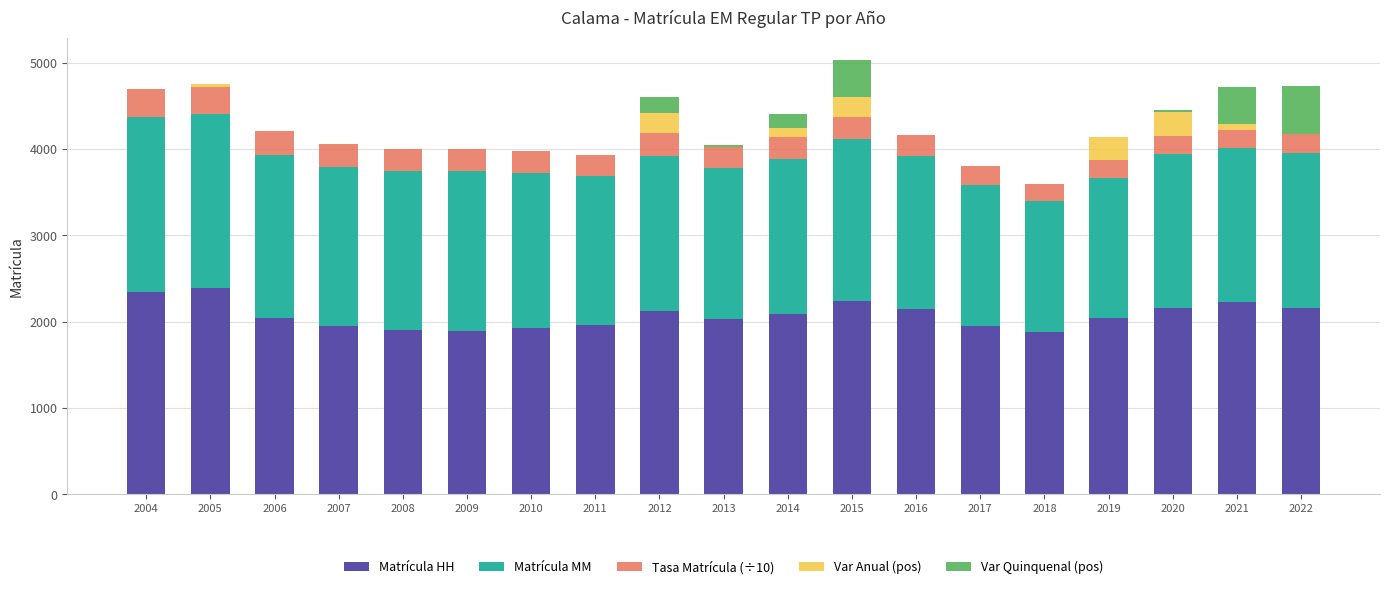

What is the maximum value for Matrícula HH?

2386.0